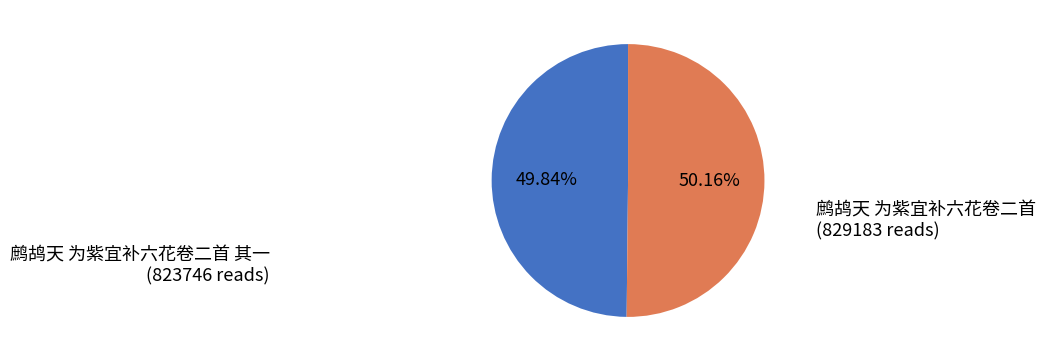

Is there any slice that represents more than half of the pie?

Yes